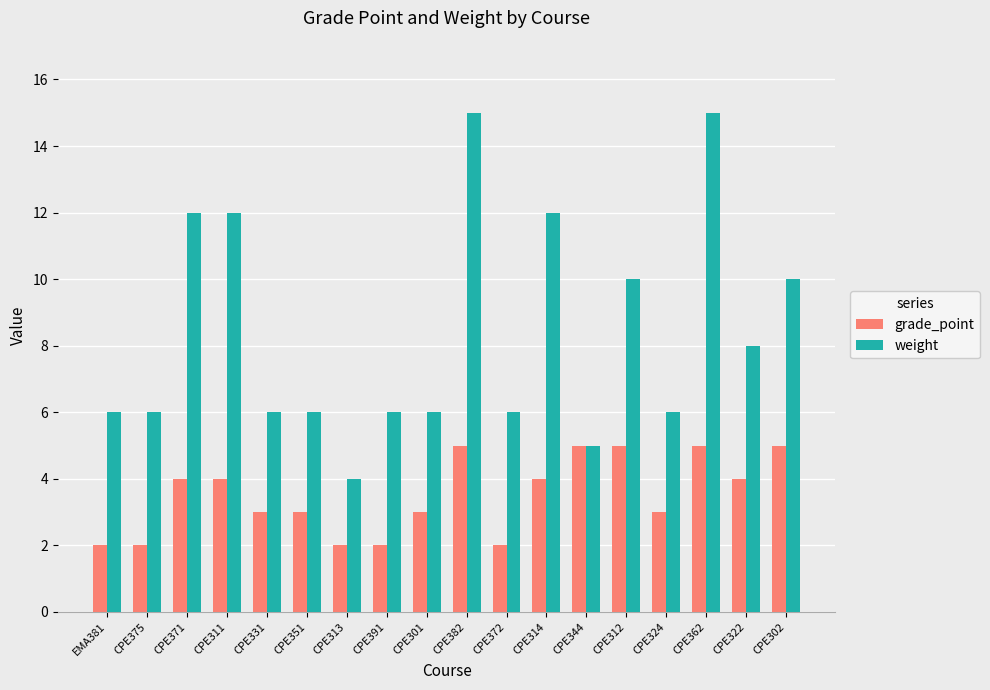

What is the total value across all series at CPE391?

8